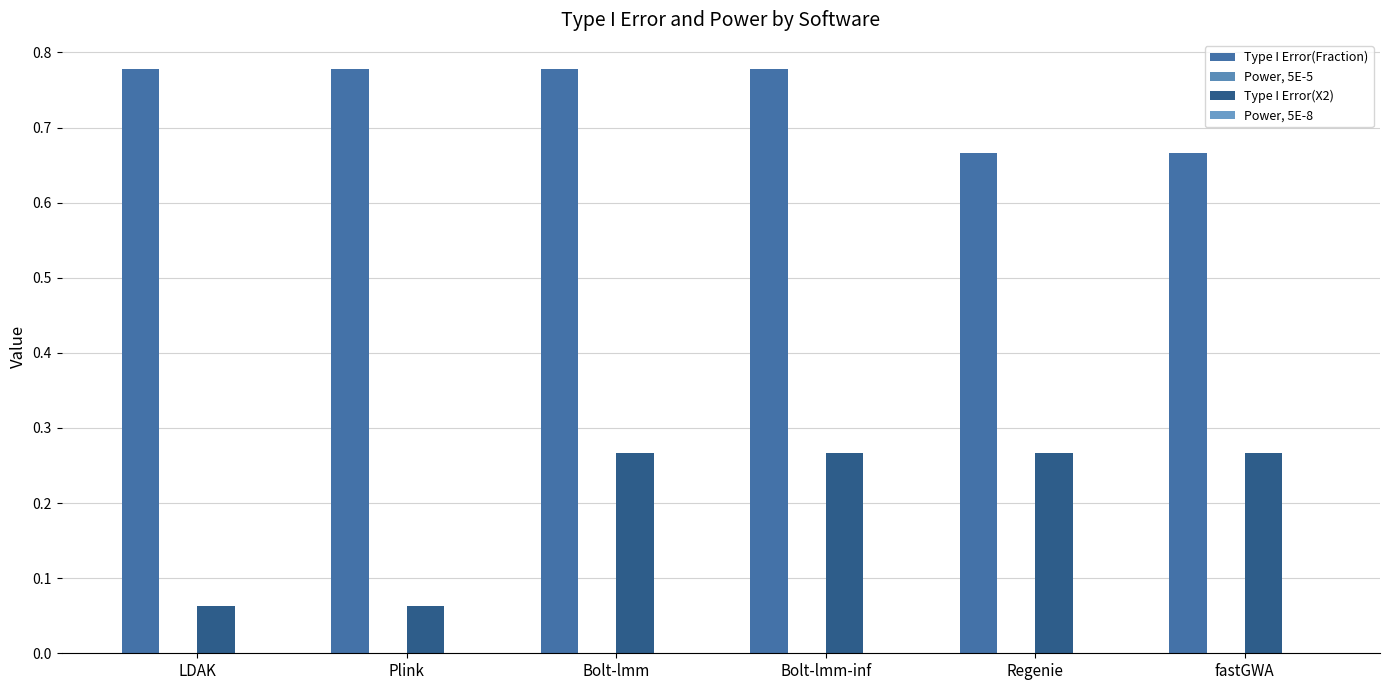

How many data points does each series have?

6